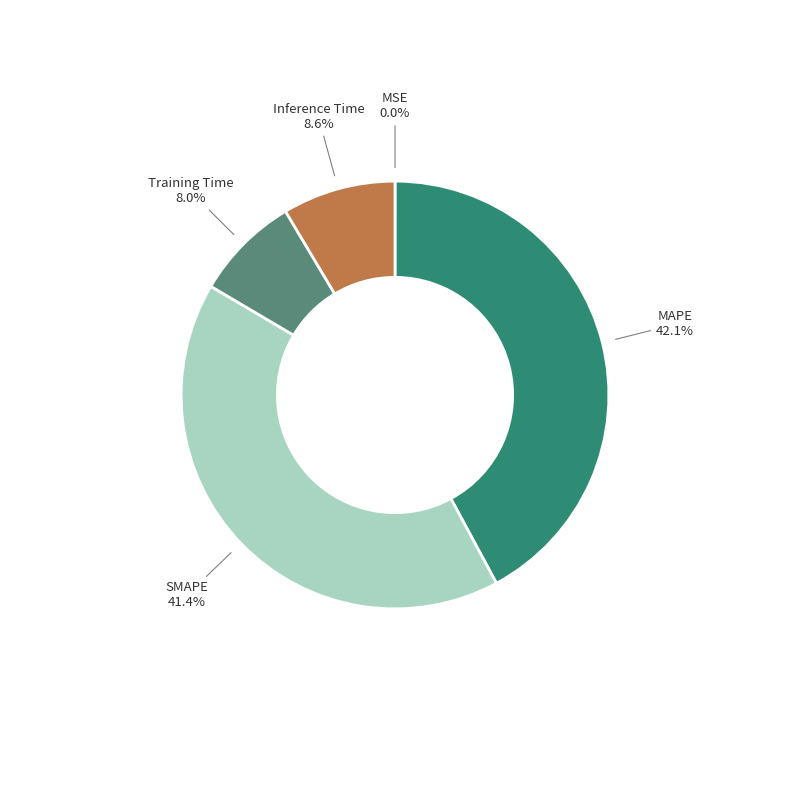

What percentage is NOT represented by Inference Time?

91.4%